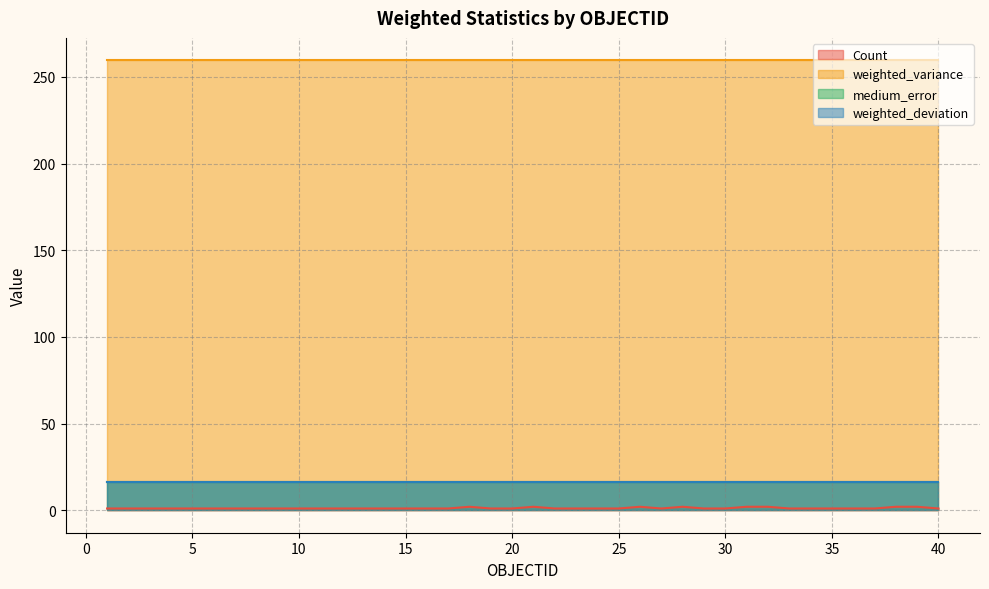

Which category has the lowest value in the weighted_variance series?

1